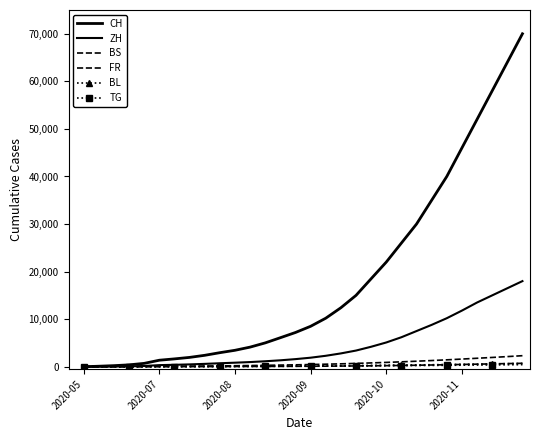

True or false: ZH has more than 0 points higher than both neighbors.

False